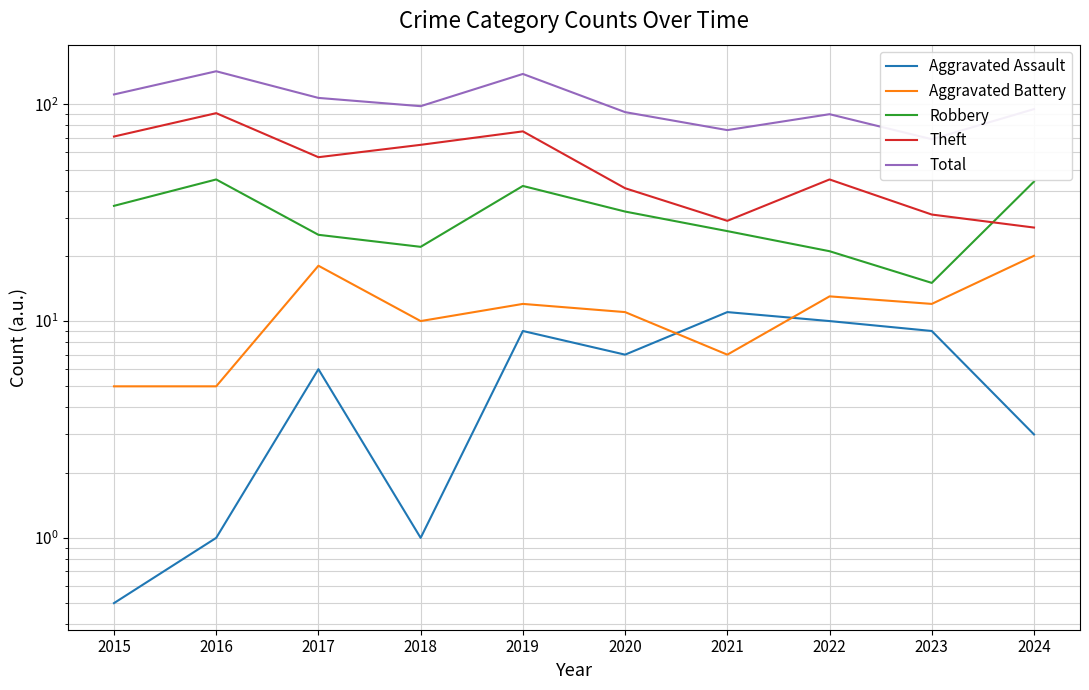

True or false: Total and Aggravated Battery intersect in this chart.

False